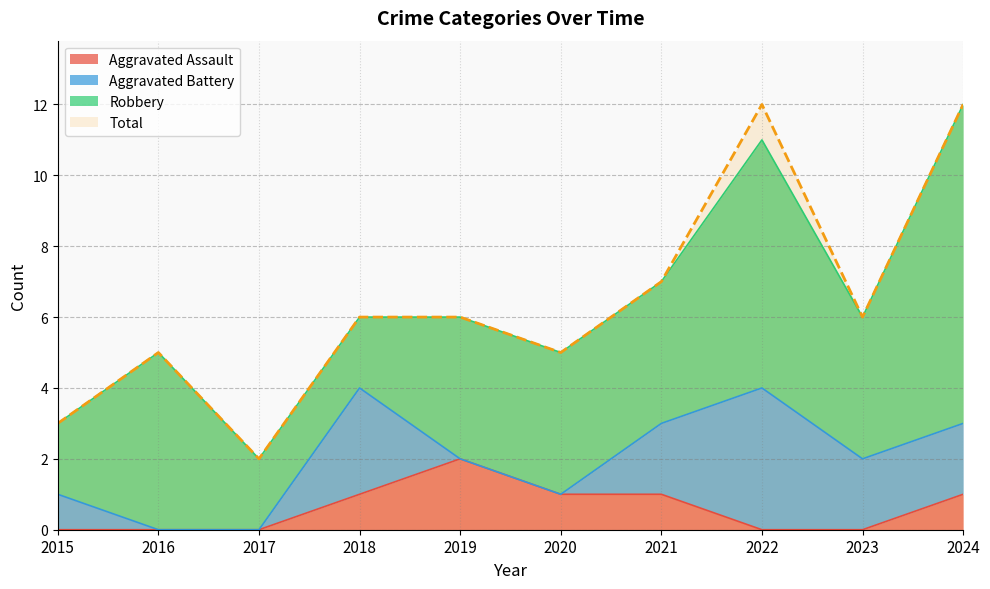

At which category is the sum across all series the highest?

2024